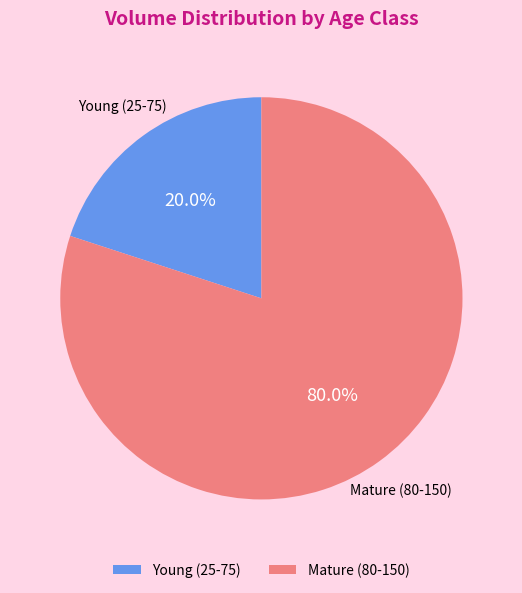

What is the smallest slice in the pie chart?

Young (25-75)